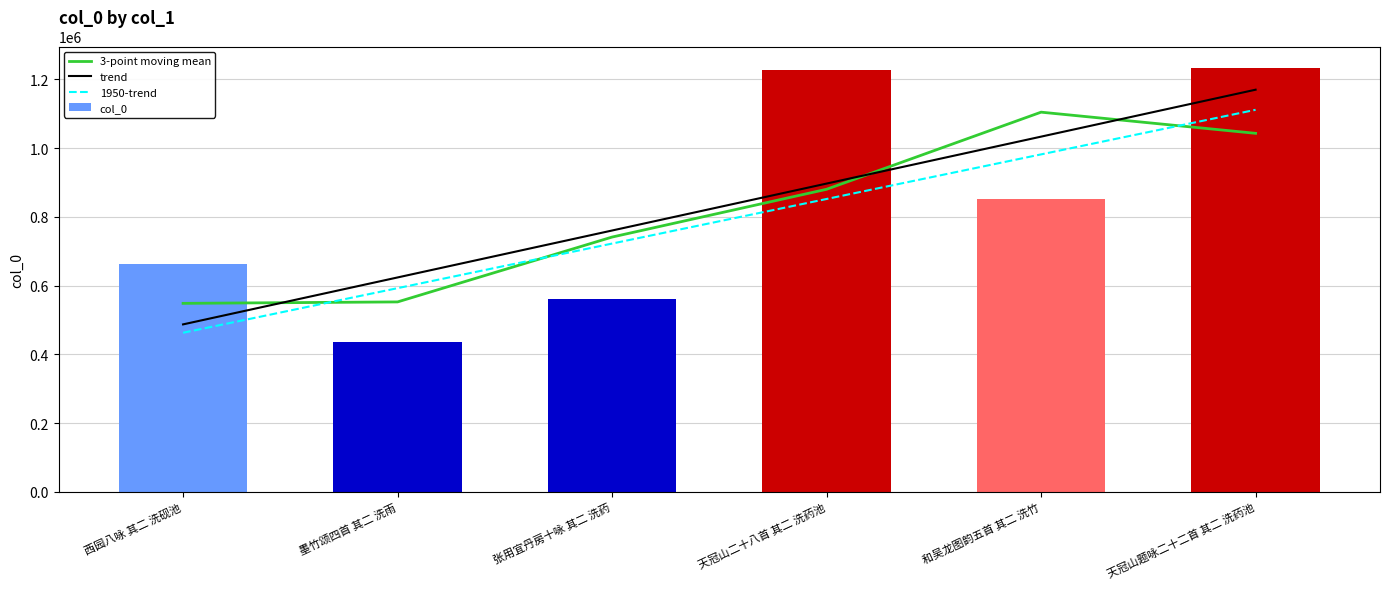

Reading right to left, what are all the values shown in this chart?

3-point moving mean: 1043080.5	1104659.0	880232.7	741171.3	552412.3	548226.0
trend: 1170050.5	1033444.6	896838.6	760232.7	623626.8	487020.8
1950-trend: 1111548.0	981772.4	851996.7	722221.1	592445.4	462669.8
col_0: 1234064.0	852097.0	1227816.0	560785.0	434913.0	661539.0